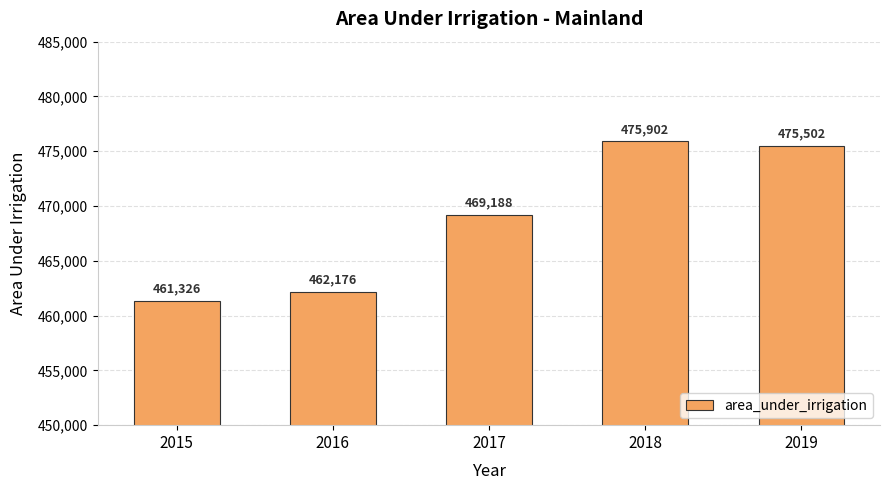

The chart shows a value of 462176 at 2016. True or false?

True